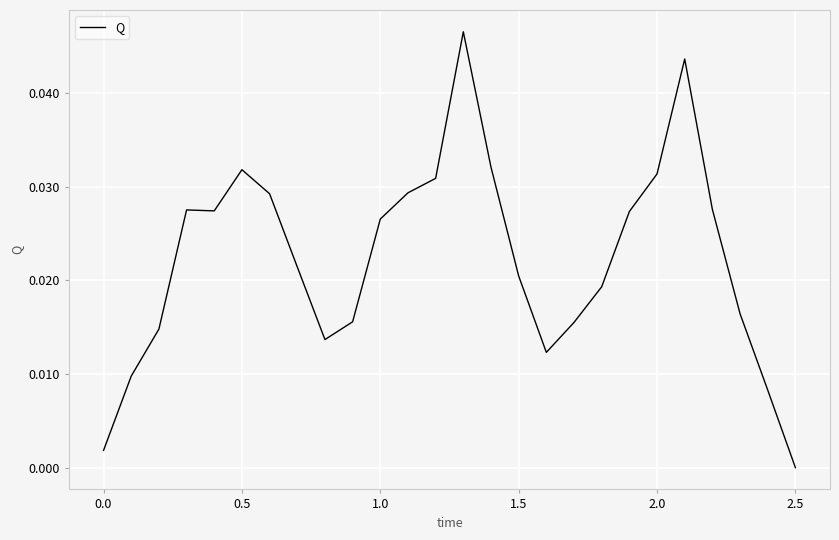

Count the number of categories in the chart.

26